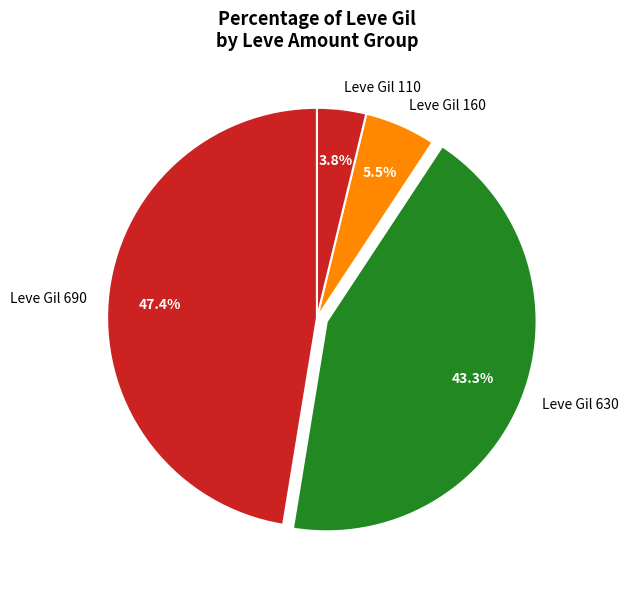

Which category has the smallest portion of the pie?

Leve Gil 110